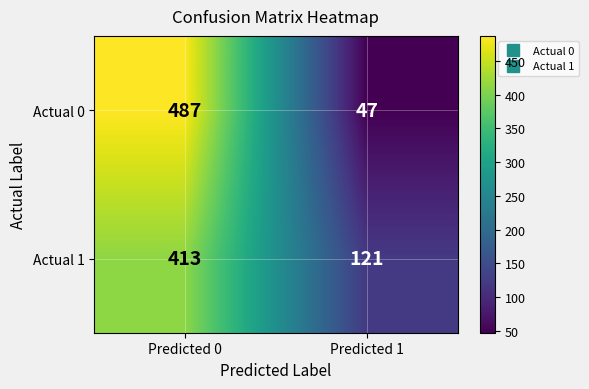

At which category is the sum across all series the highest?

Predicted 0